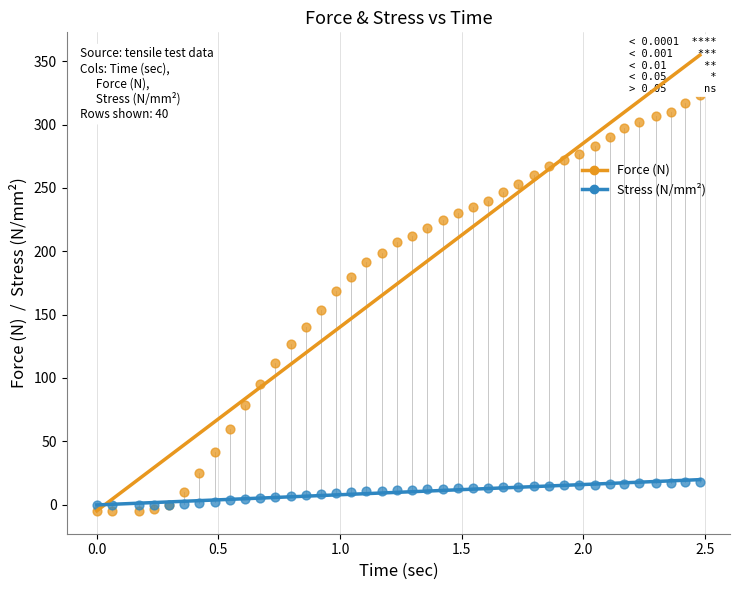

Which series contains the highest Y value?

Force (N)